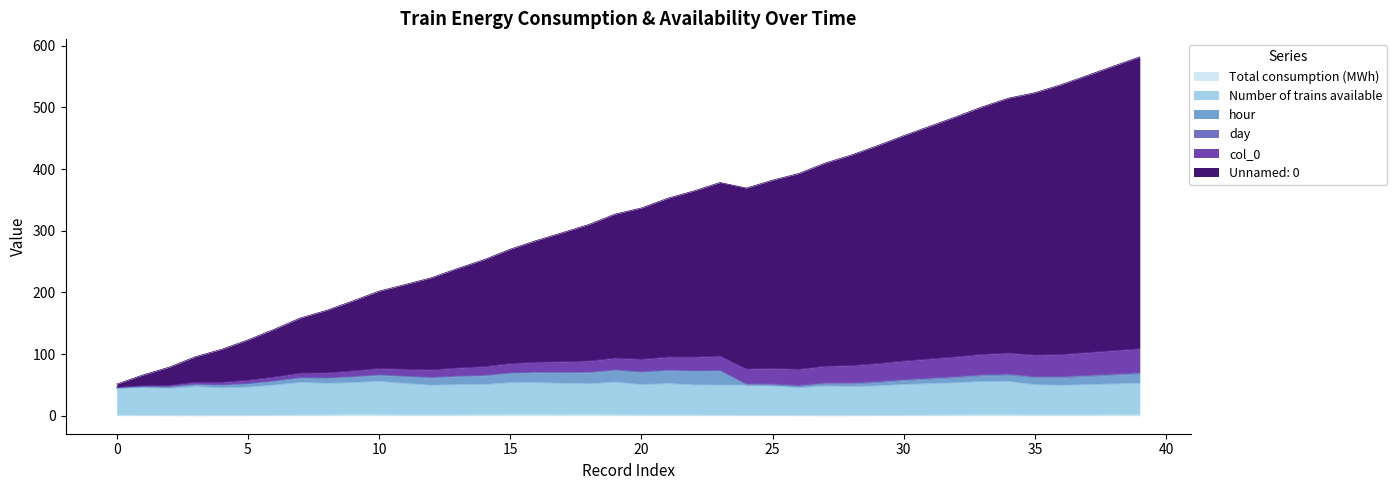

Where is the first local maximum for col_0?

23